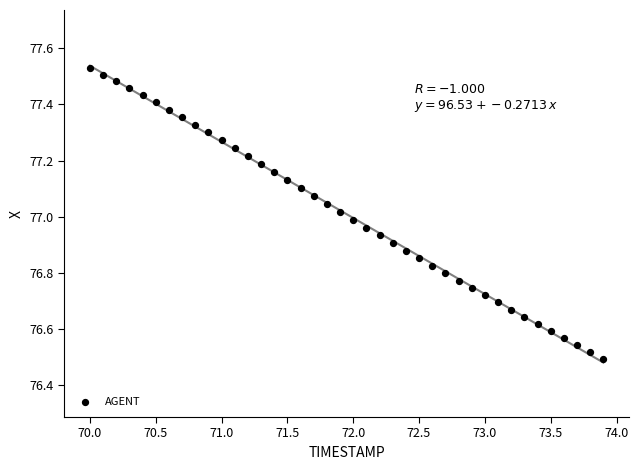

What is the range of X values (max minus min)?

3.9